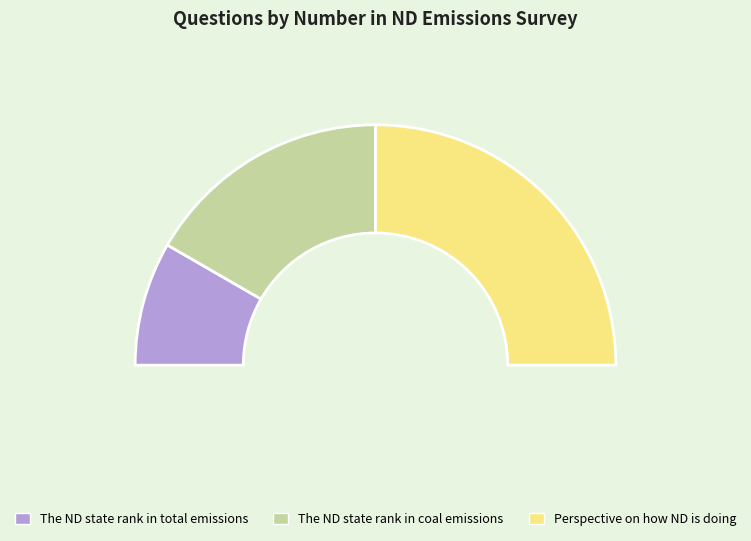

Approximately how many times larger is the value at The ND state rank in coal emissions compared to The ND state rank in total emissions?

2.0